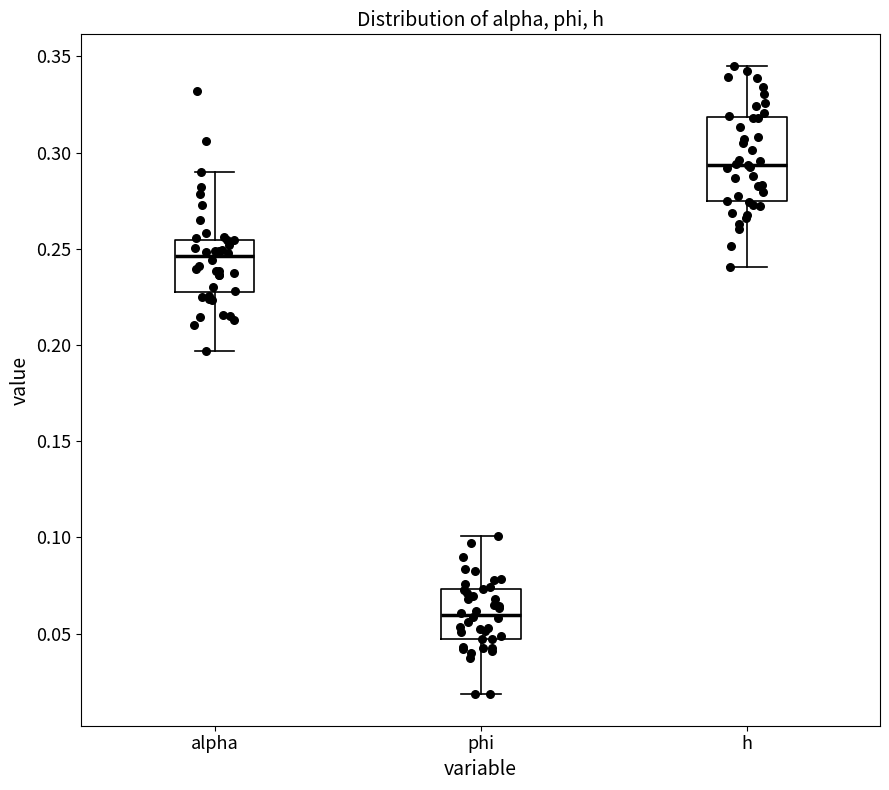

Where does the median line of the box for alpha sit on the y-axis? The values are not printed on the chart, so give them approximately, as read against the axis.

0.245